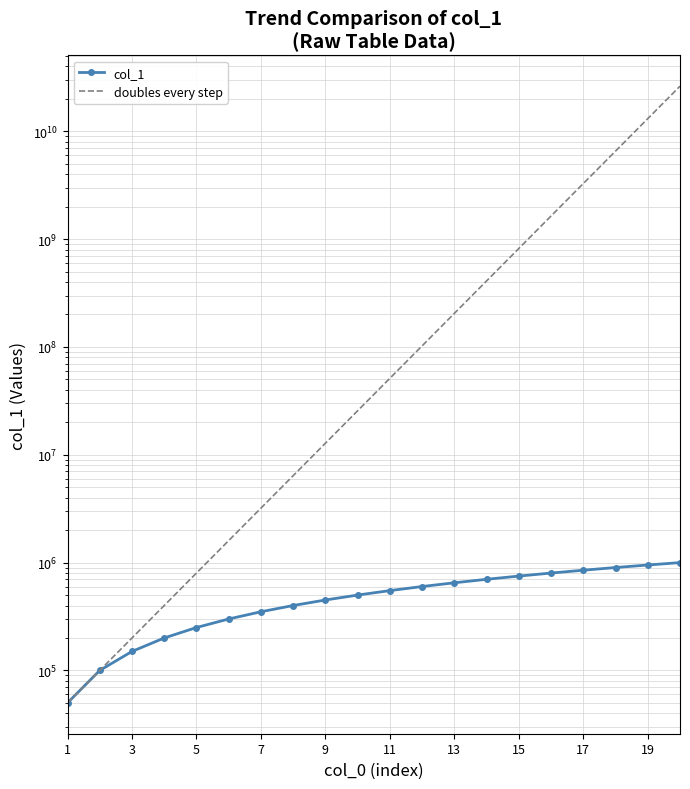

True or false: col_1 has more than 0 interior local peaks.

False